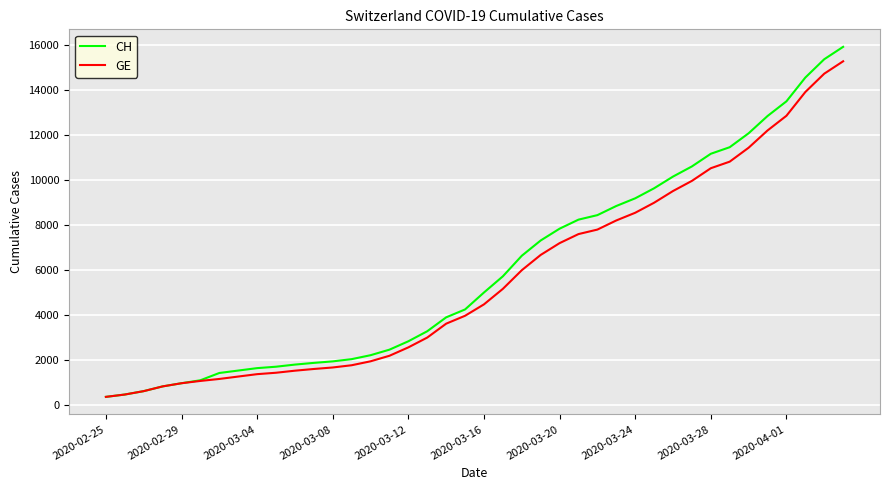

What is the minimum value for CH?

375